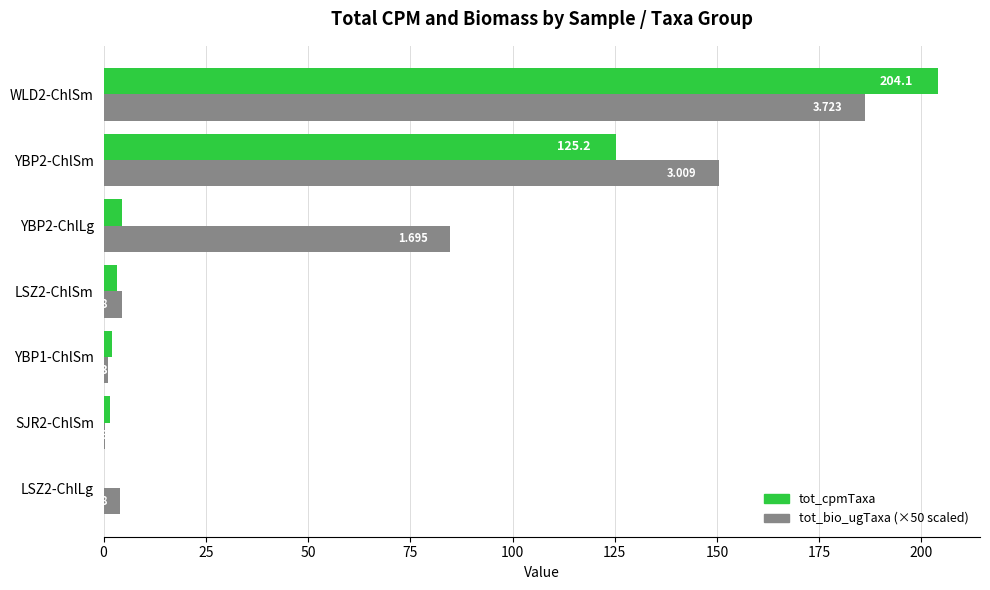

What is the value of the tot_bio_ugTaxa (×50) bar at the 5th from the left?

84.8